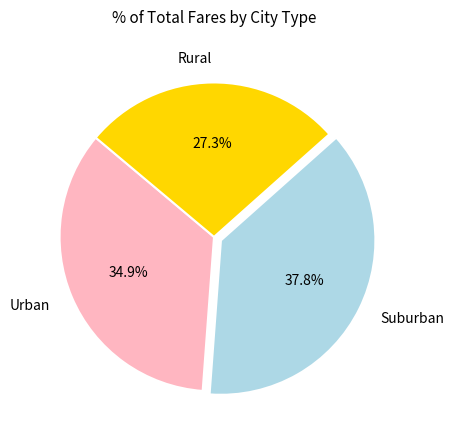

Rank the categories by value from lowest to highest.

Rural, Urban, Suburban